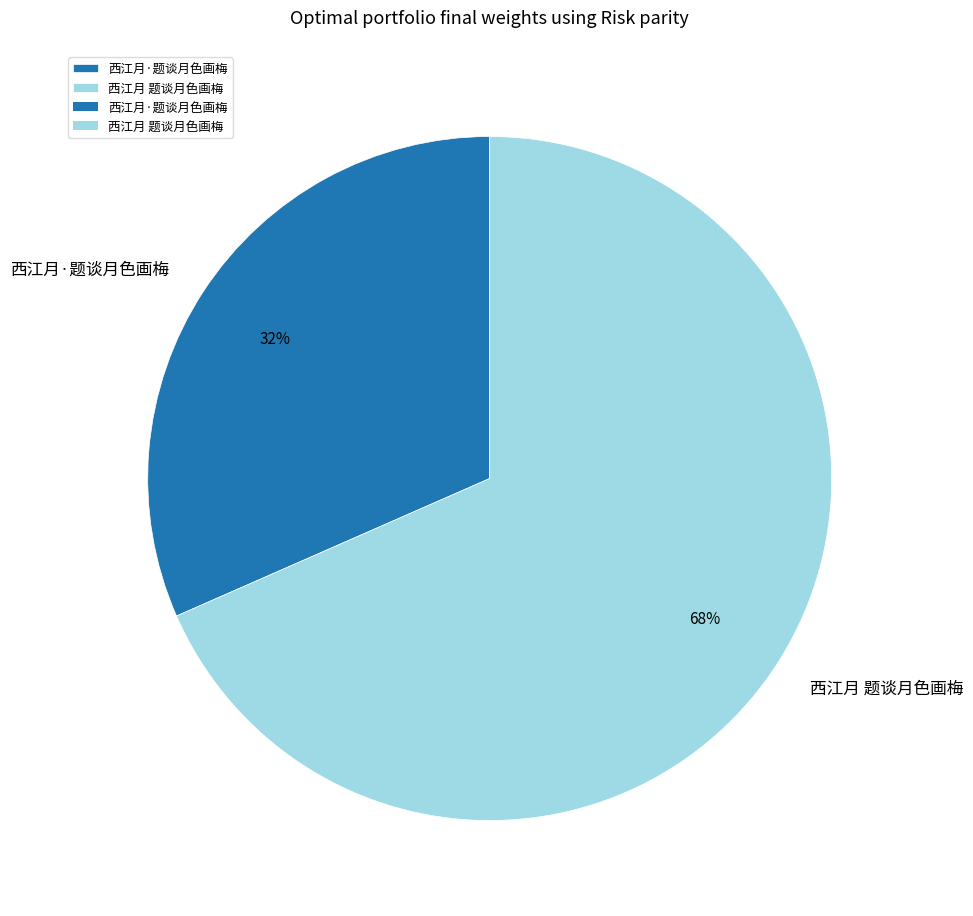

What percentage is the 西江月 题谈月色画梅 slice, to the nearest percent?

68%